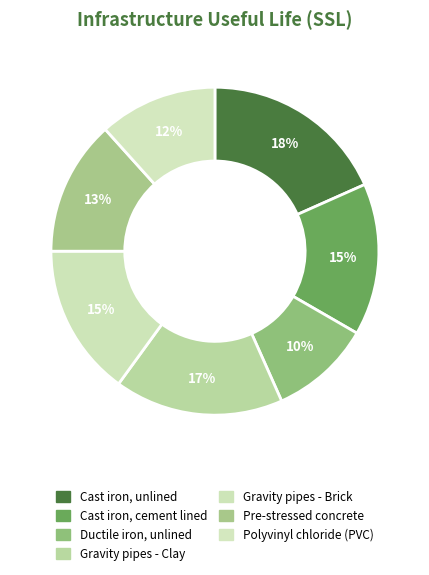

Rank the categories by value from highest to lowest.

Cast iron, unlined, Gravity pipes - Clay, Cast iron, cement lined, Gravity pipes - Brick, Pre-stressed concrete, Polyvinyl chloride (PVC), Ductile iron, unlined